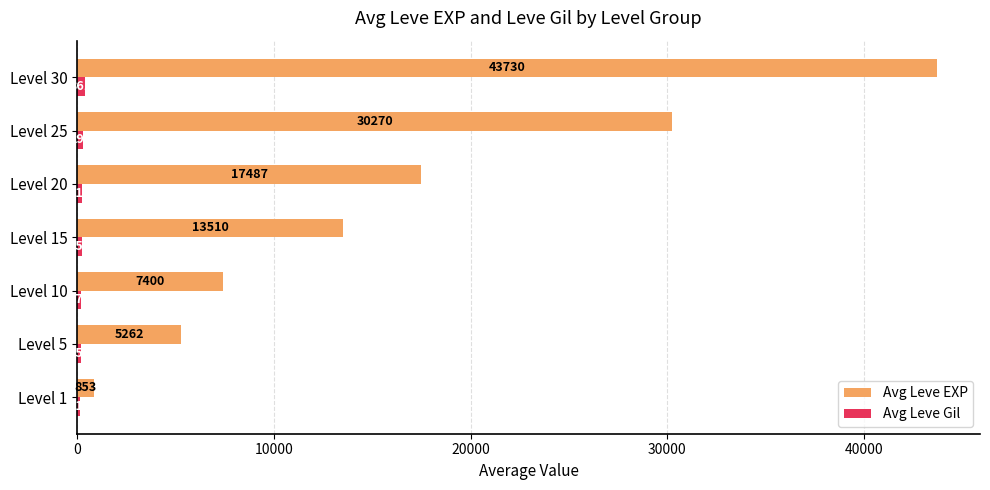

Which series changed the most between Level 10 and Level 30?

Avg Leve EXP